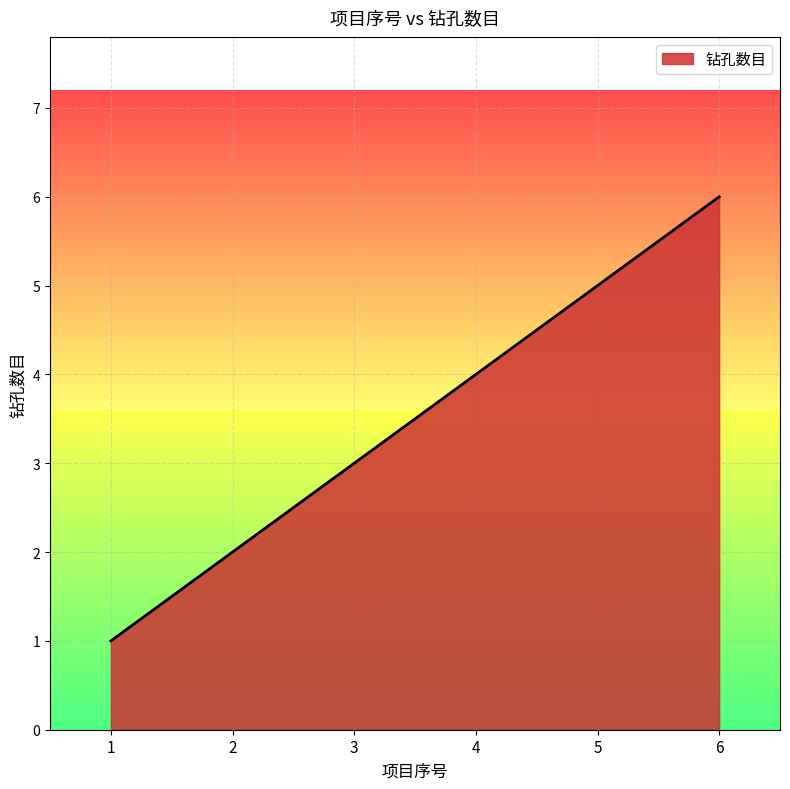

How many distinct data groups are displayed?

1